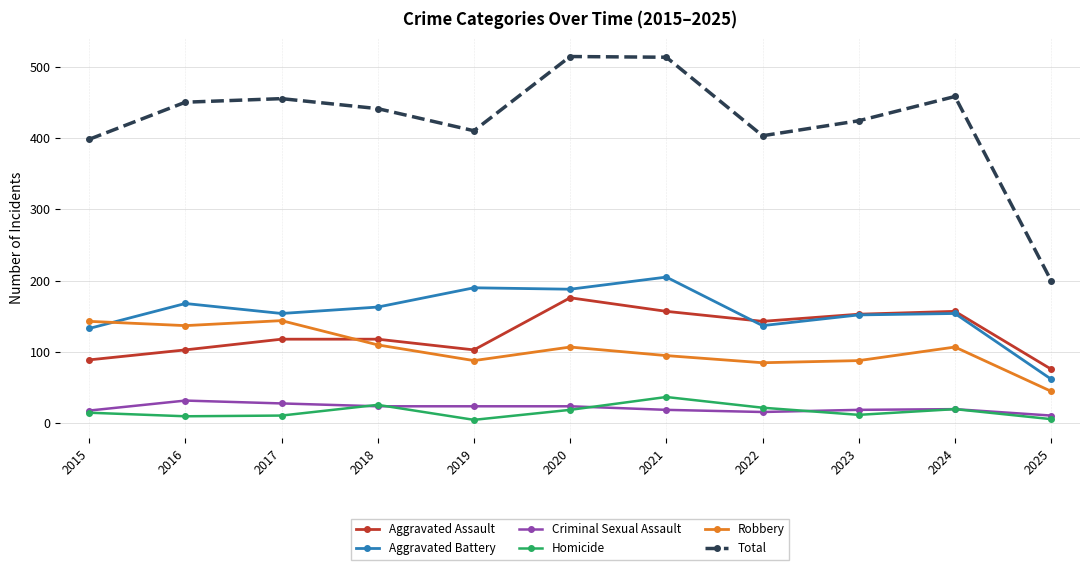

What is the greatest value displayed?

514